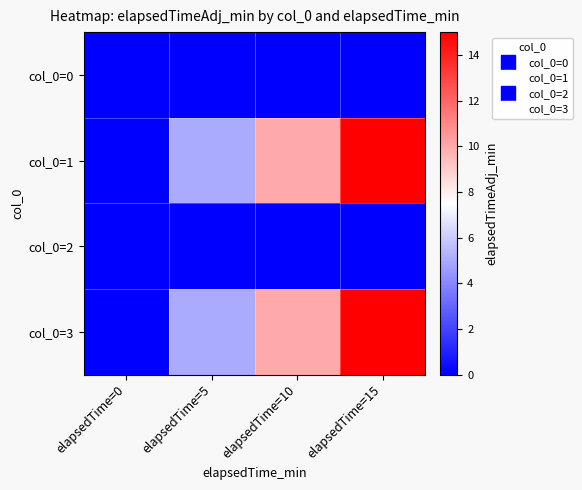

Which series has the largest total across all categories?

col_0=1